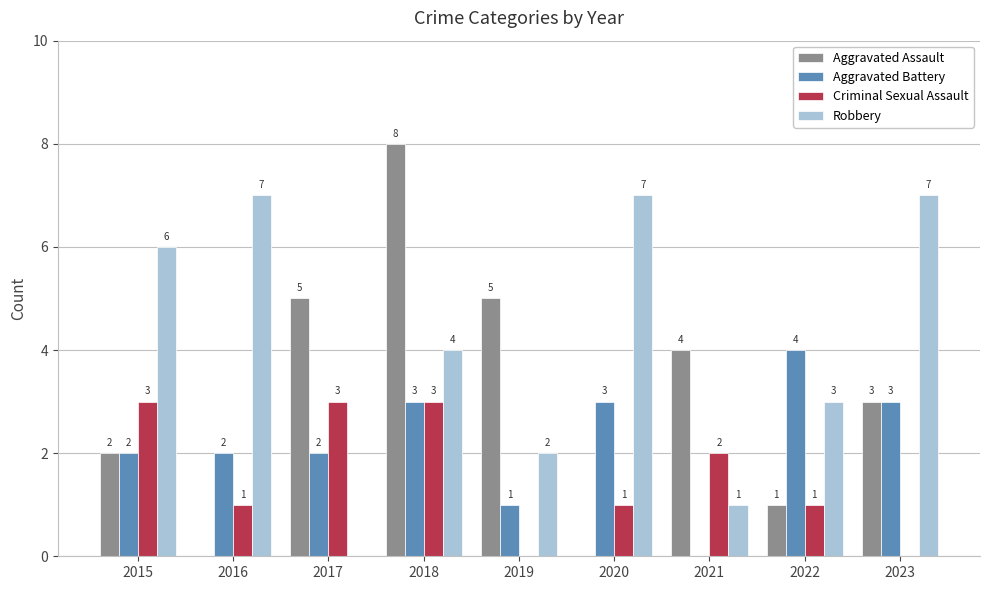

Are the bars horizontal?

No